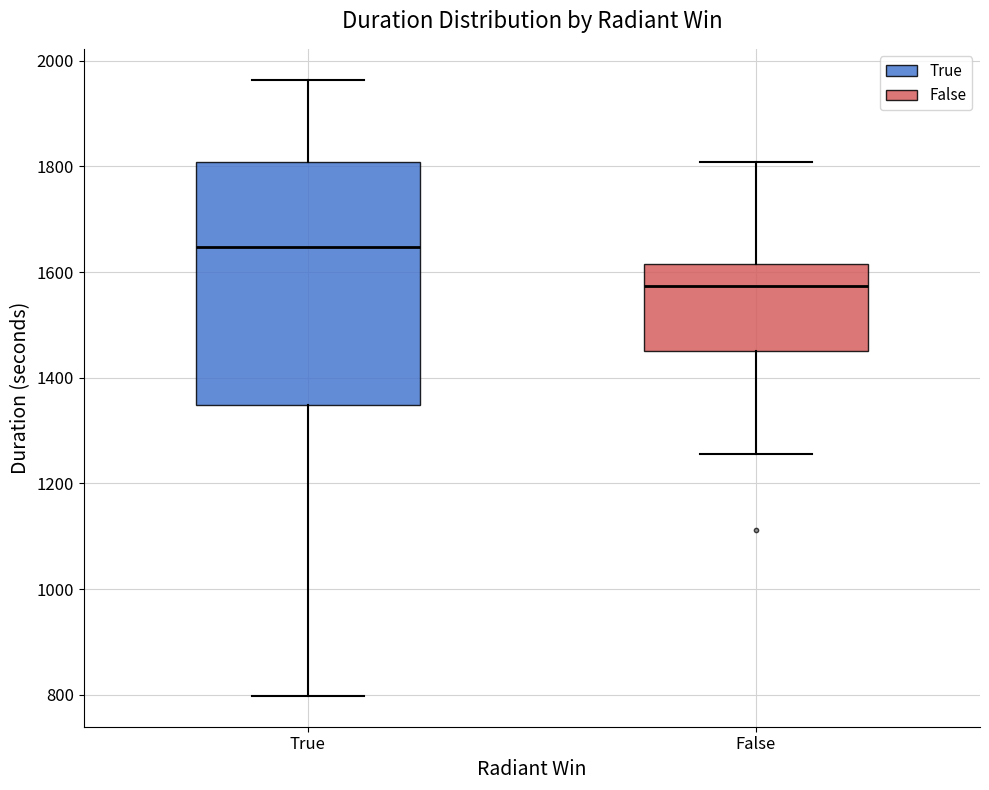

Where is the lower edge of the box for True on the y-axis? The values are not printed on the chart, so give them approximately, as read against the axis.

1340